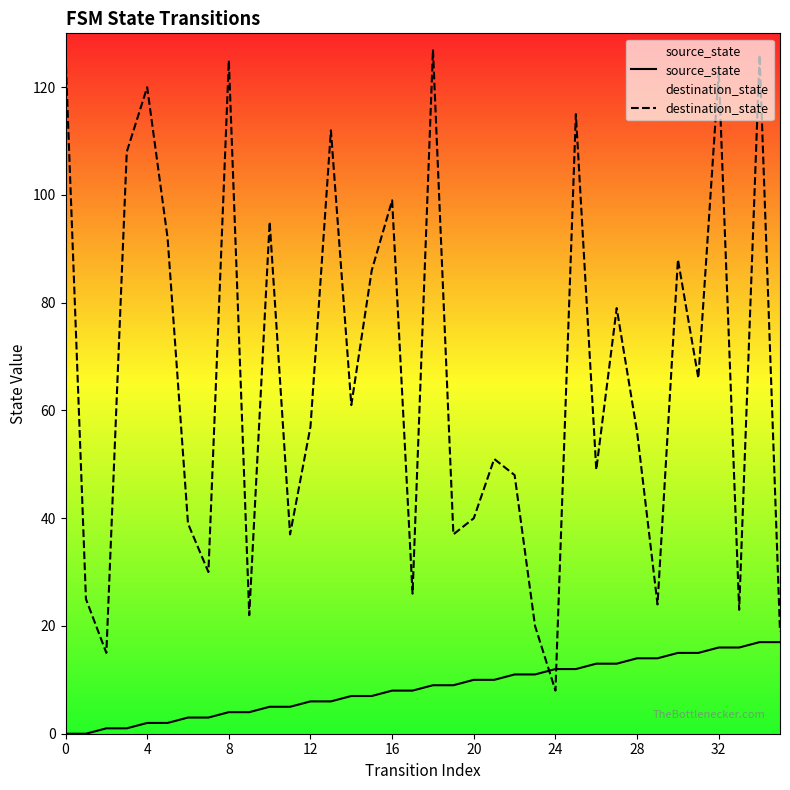

Does the chart display data point markers on the line(s)?

No